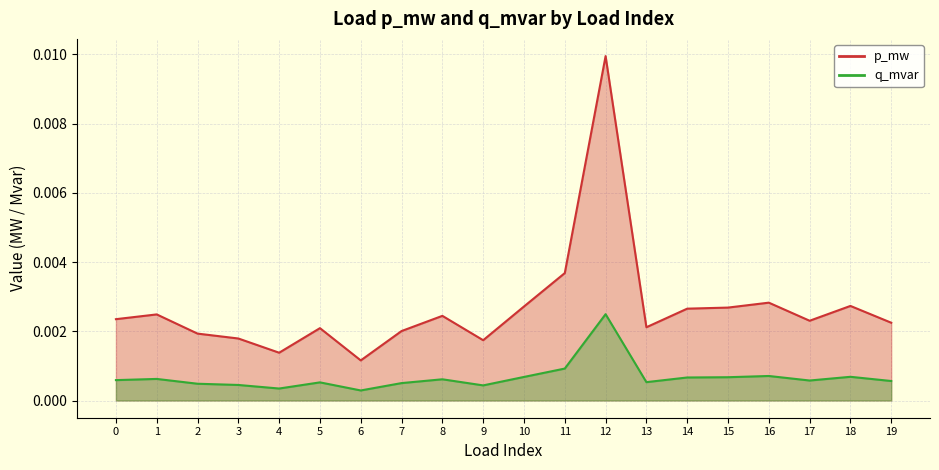

List the series in order of their overall mean, highest first.

p_mw, q_mvar